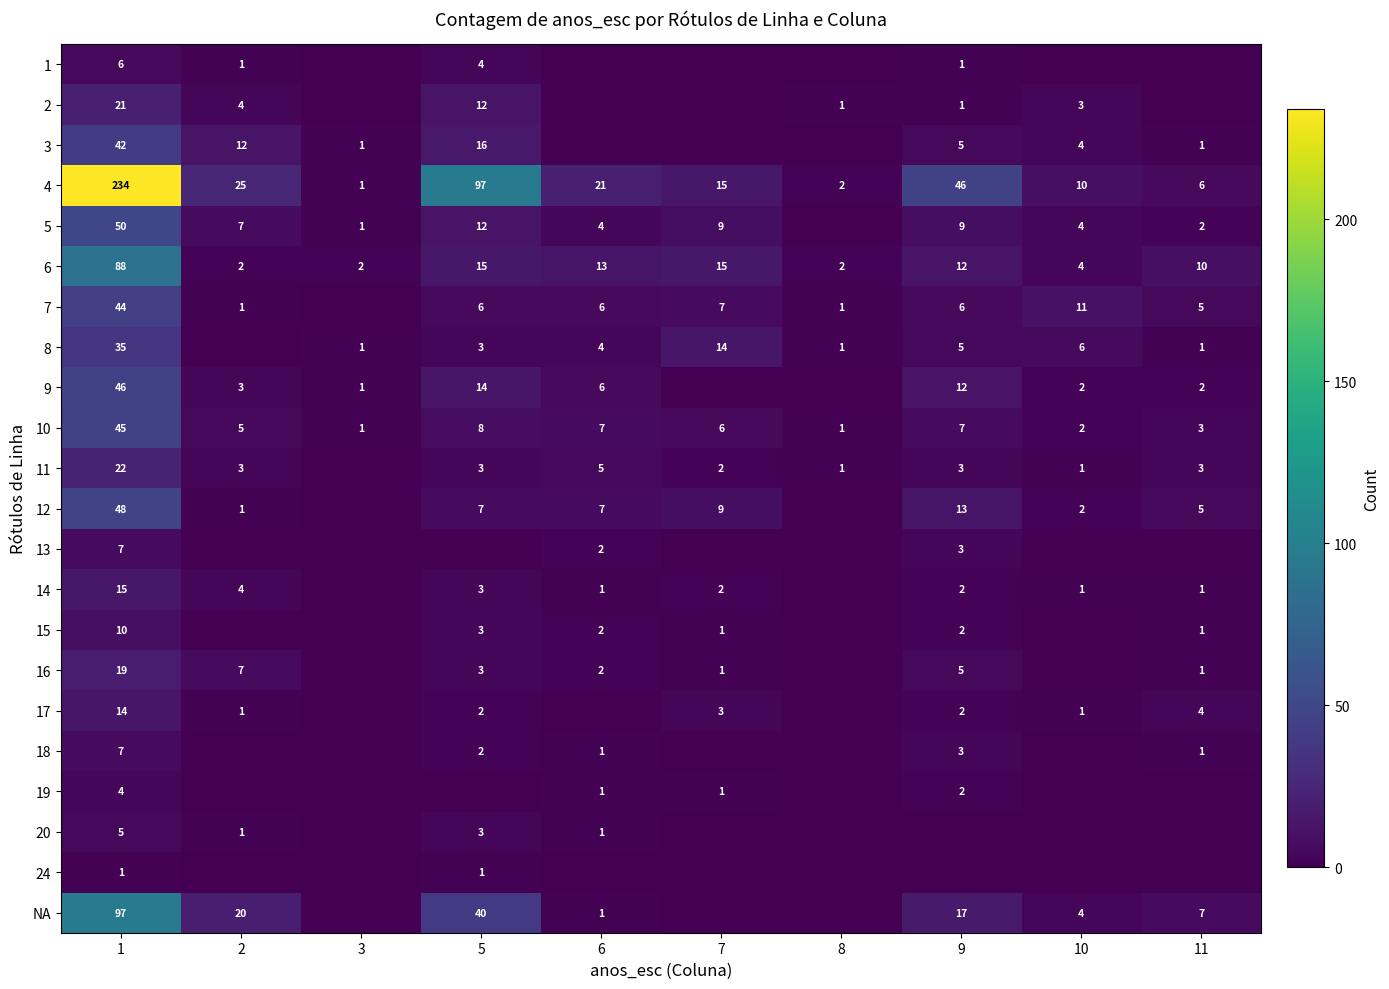

What is the minimum value for 6?

2